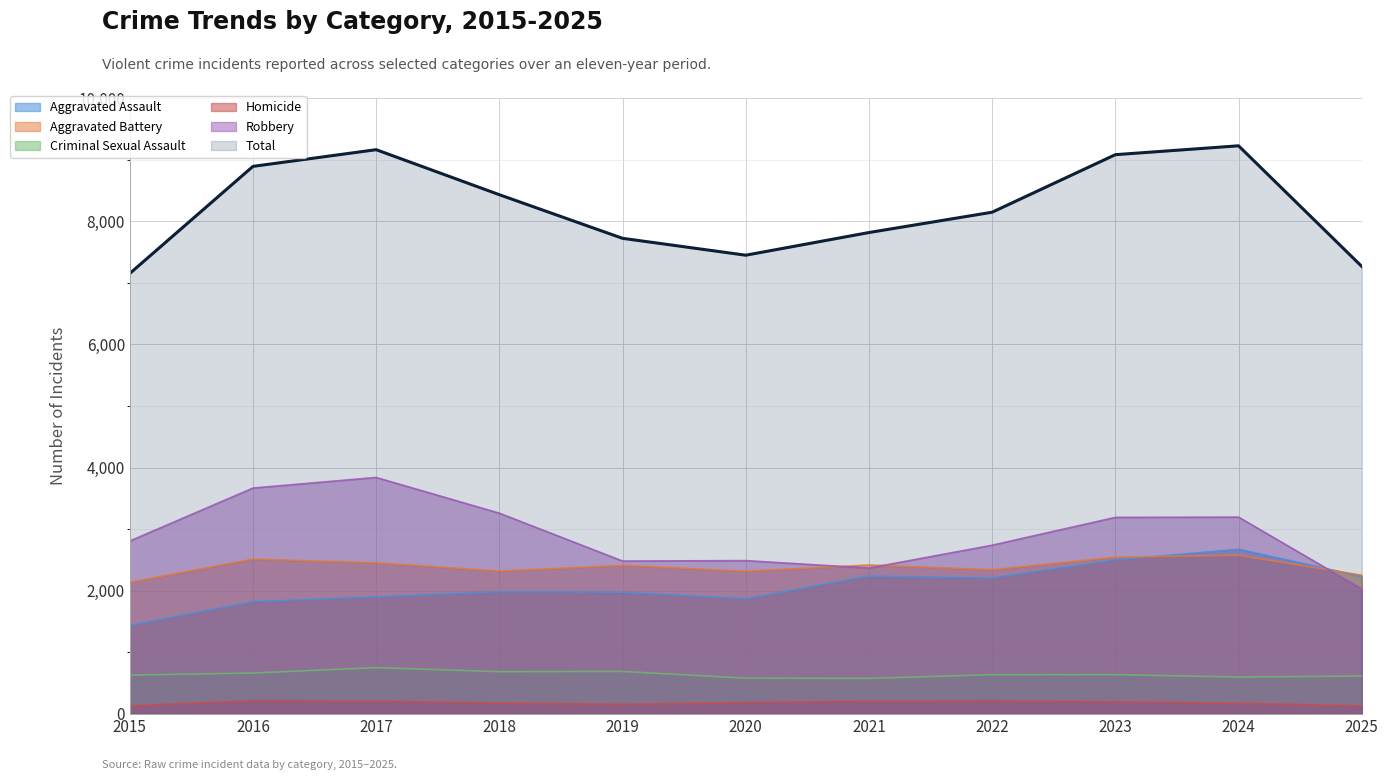

The Aggravated Assault series shows 1903 at 2017. True or false?

True